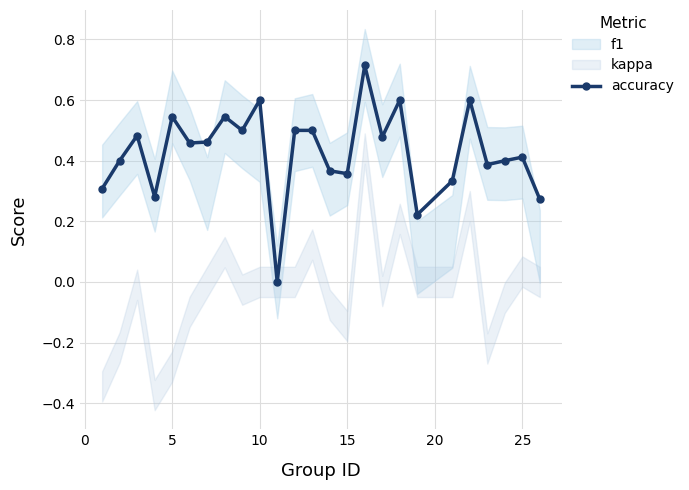

True or false: accuracy has more than 0 points higher than both neighbors.

True